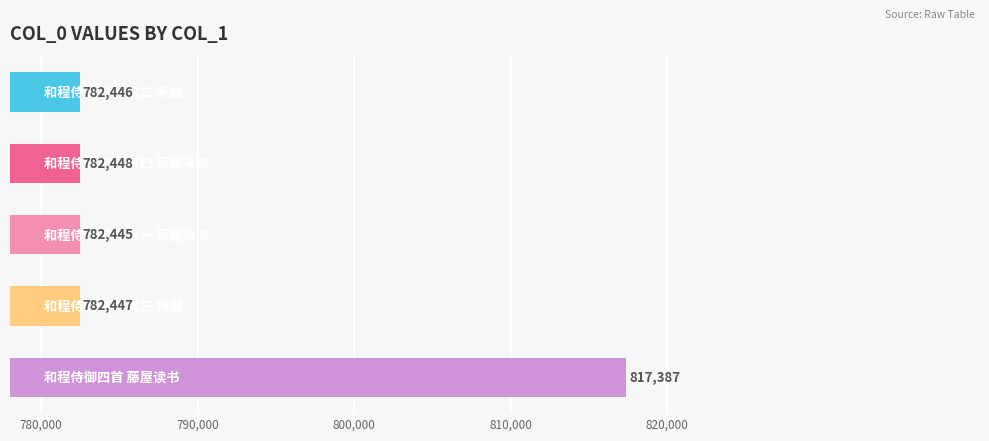

What is the sum of all values?

3947173